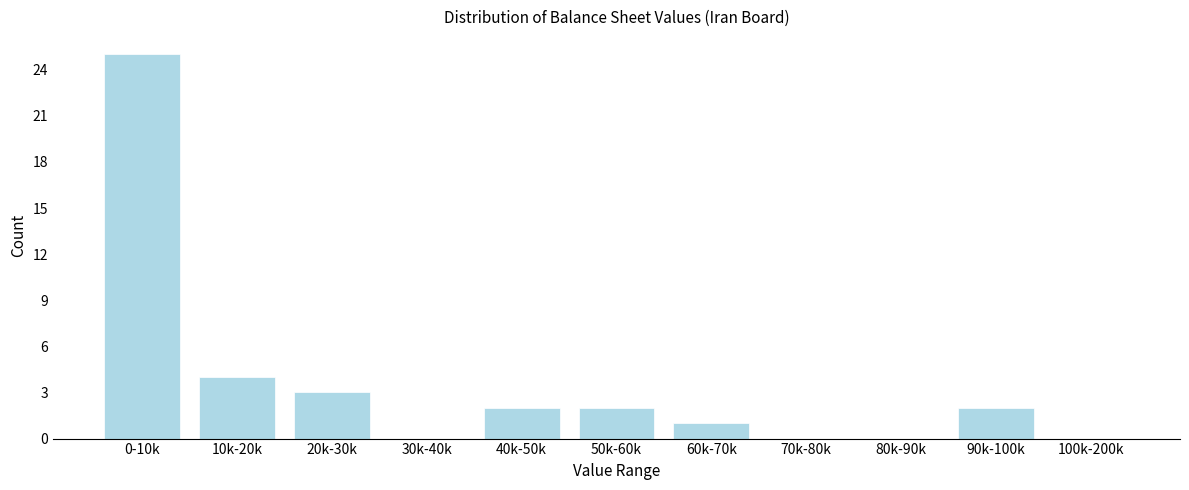

Reading right to left, list all the values displayed in this chart.

100k-200k=0	90k-100k=2	80k-90k=0	70k-80k=0	60k-70k=1	50k-60k=2	40k-50k=2	30k-40k=0	20k-30k=3	10k-20k=4	0-10k=25